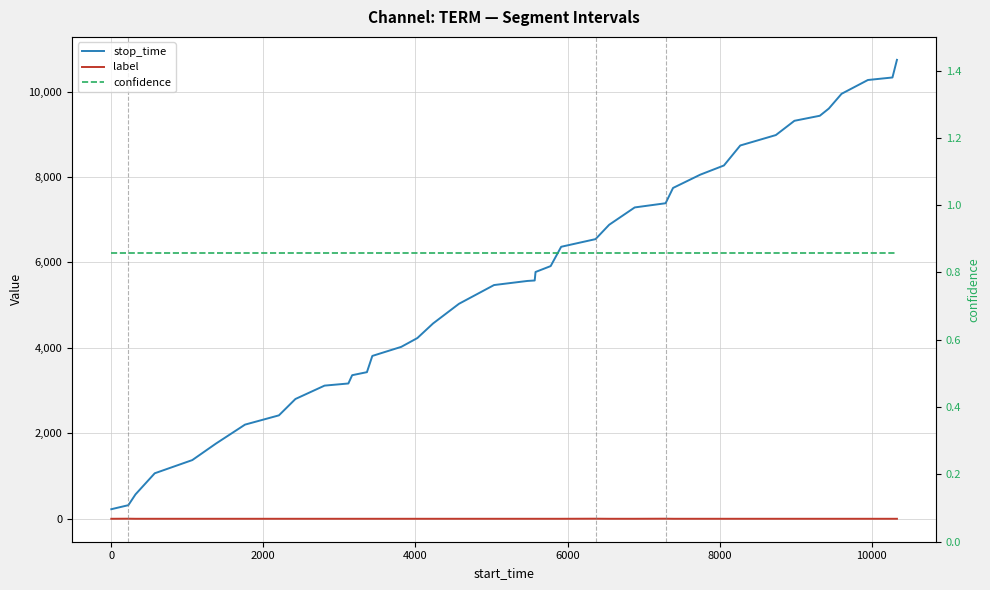

How many lines are shown in the chart?

3